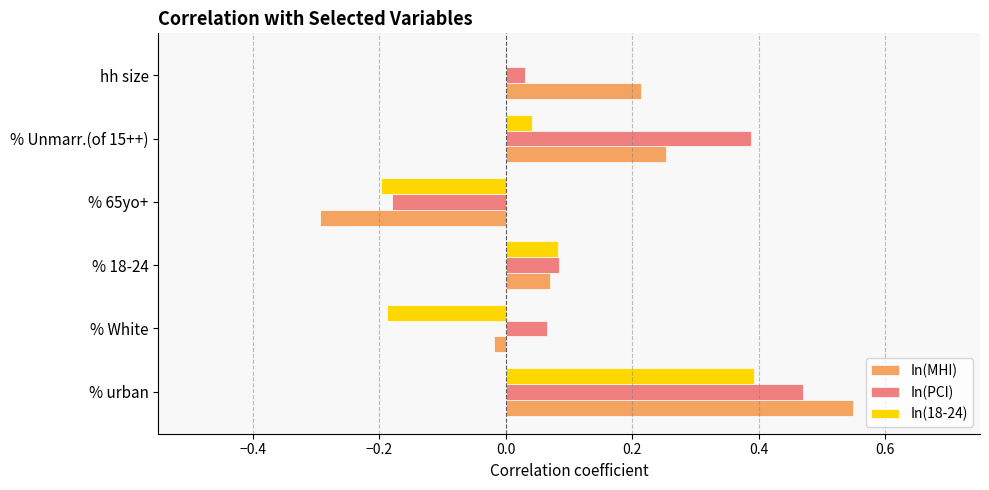

Which series has the largest total across all categories?

In(PCI)